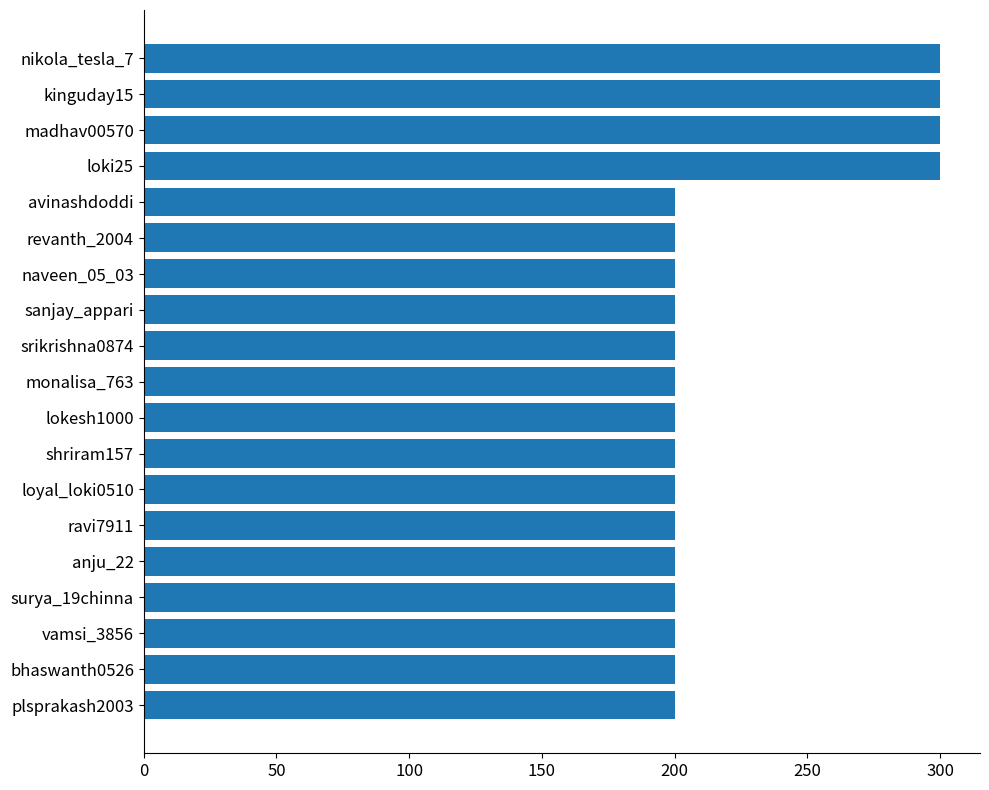

Is it true that the value at srikrishna0874 is 112?

False